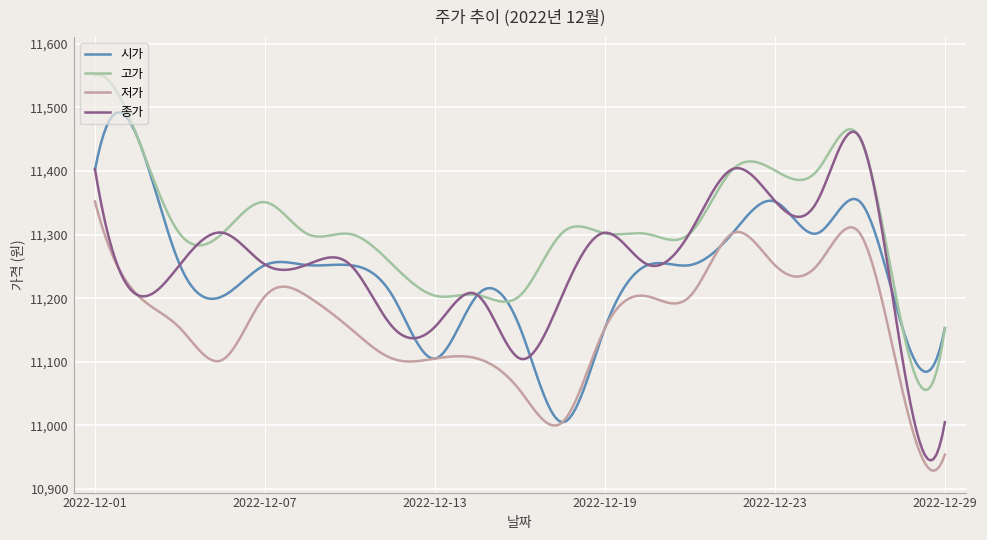

What is the minimum value for 시가?

11005.2